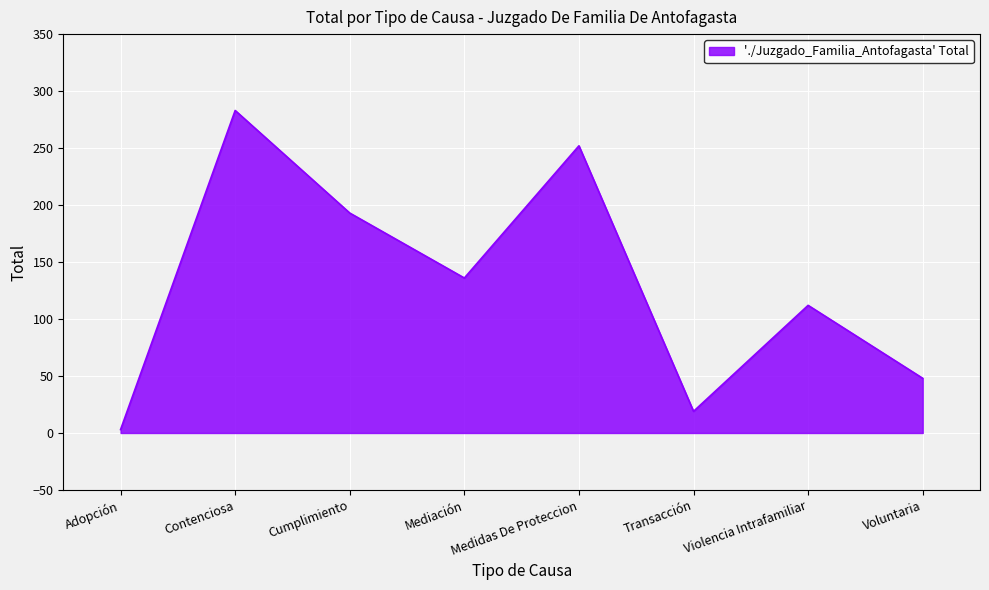

True or false: the data shows 81 at Voluntaria.

False